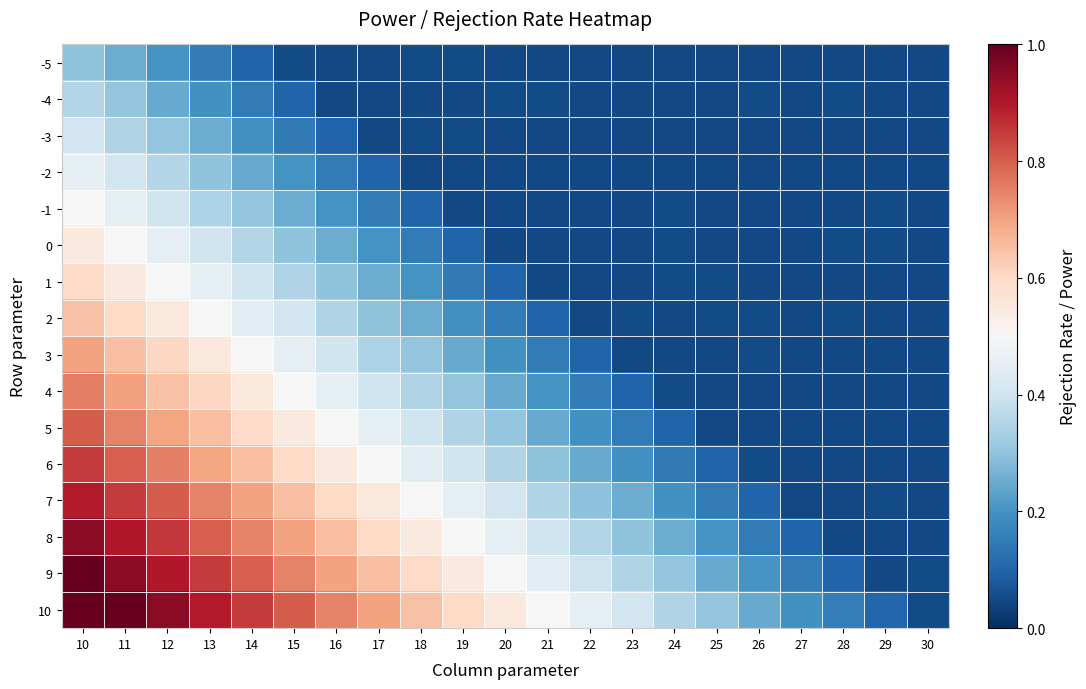

At how many categories does at least one series exceed 0?

21